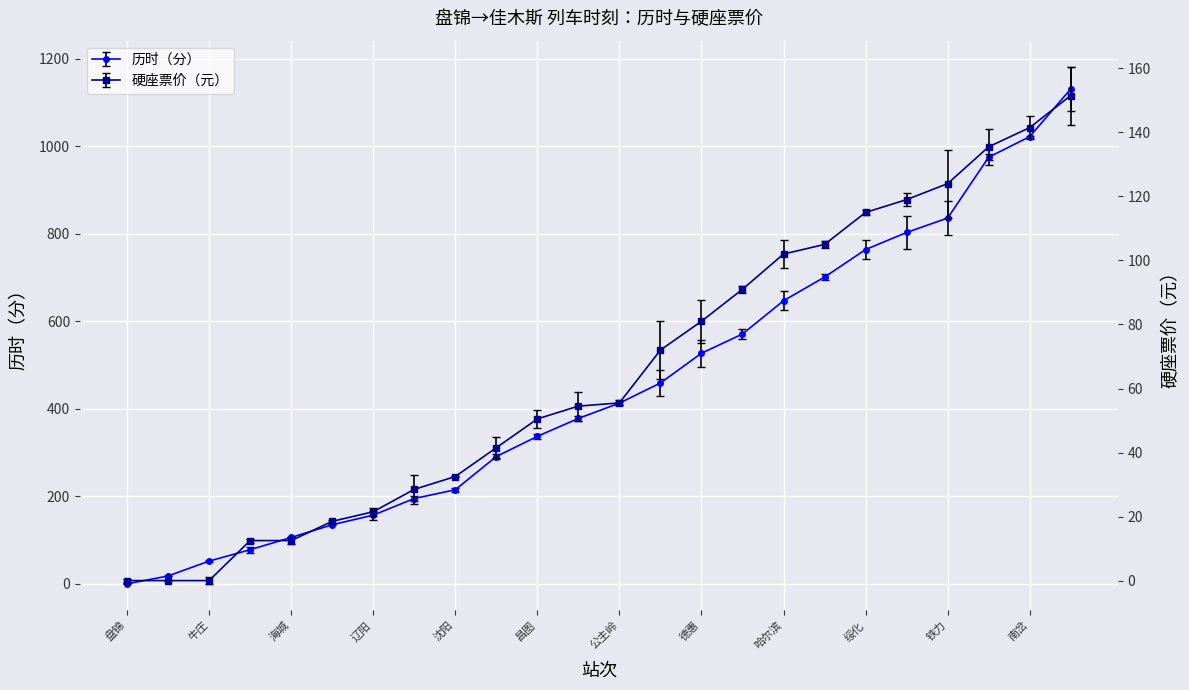

True or false: 历时（分） has more than 2 points higher than both neighbors.

False